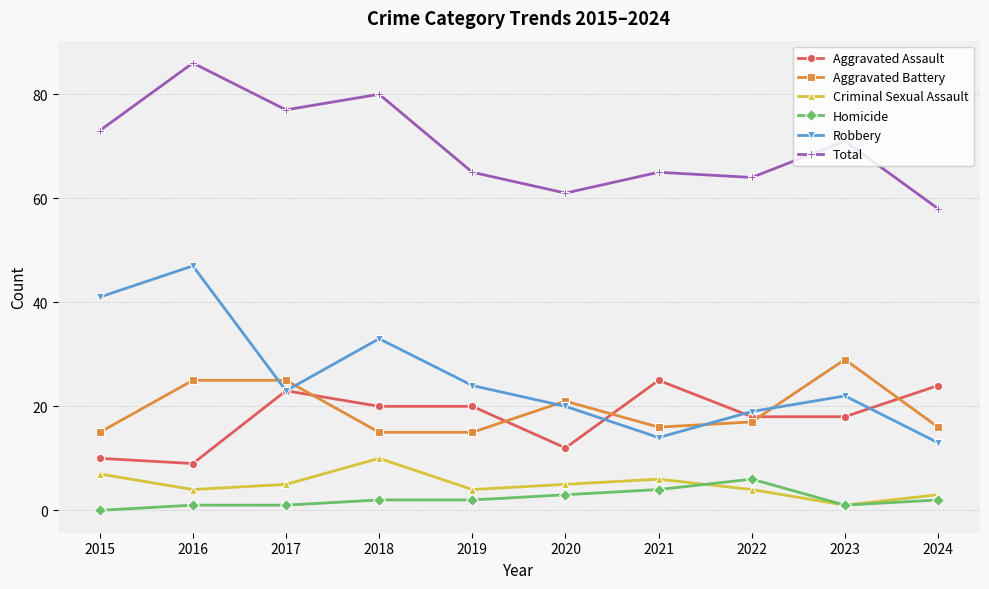

What is the approximate value of Criminal Sexual Assault at 2021?

6